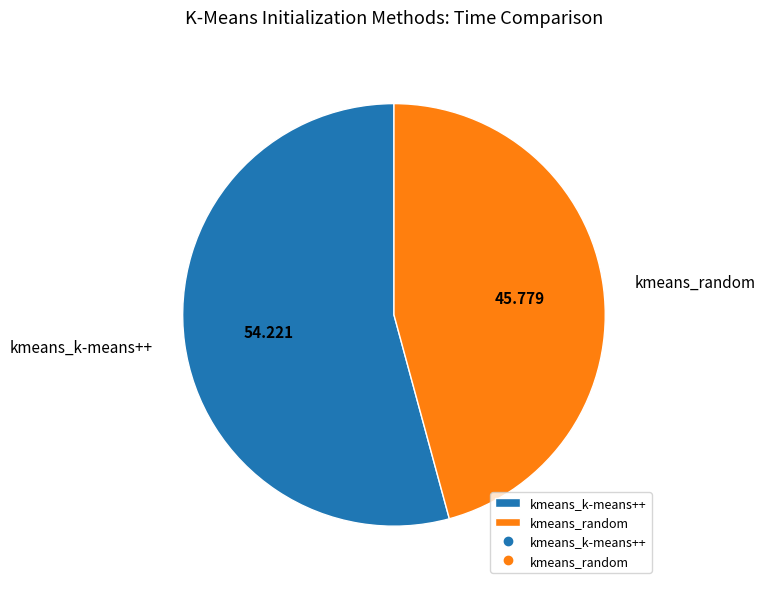

Is there any slice that represents more than half of the pie?

Yes